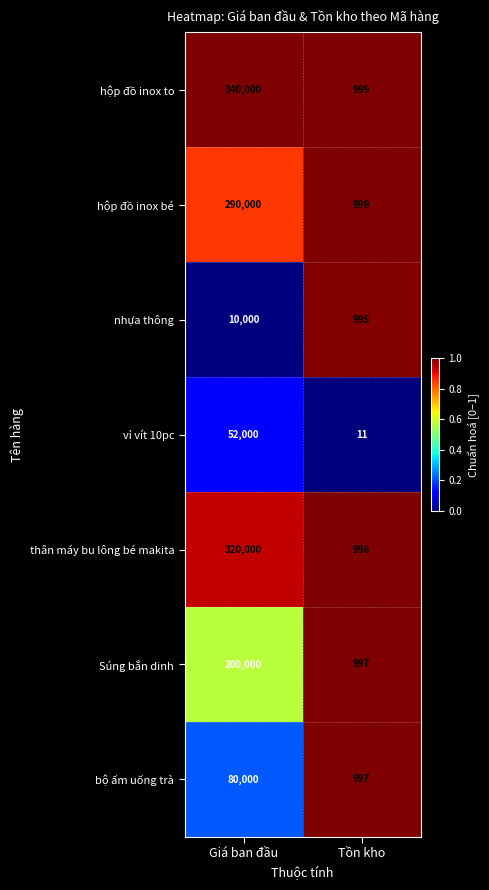

Which category has the highest value in the hộp đồ inox to series?

Giá ban đầu